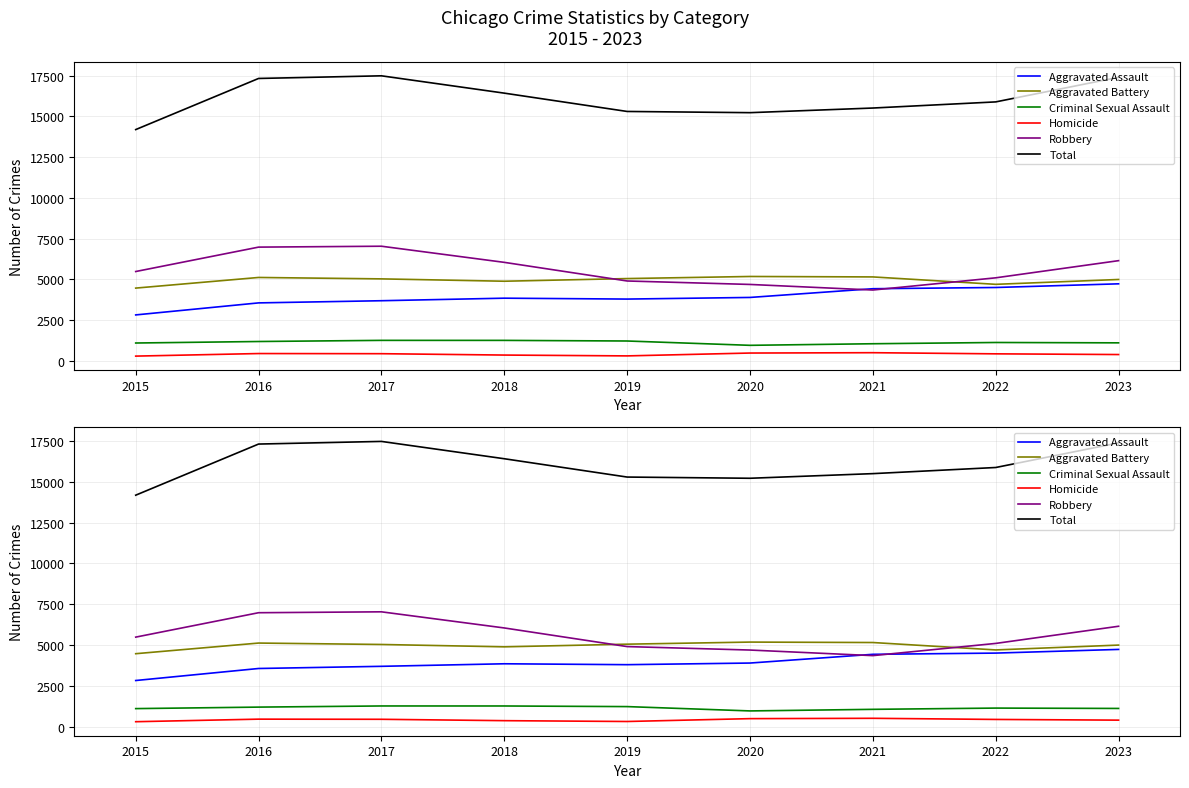

The Robbery series shows 3480 at 2015. True or false?

False